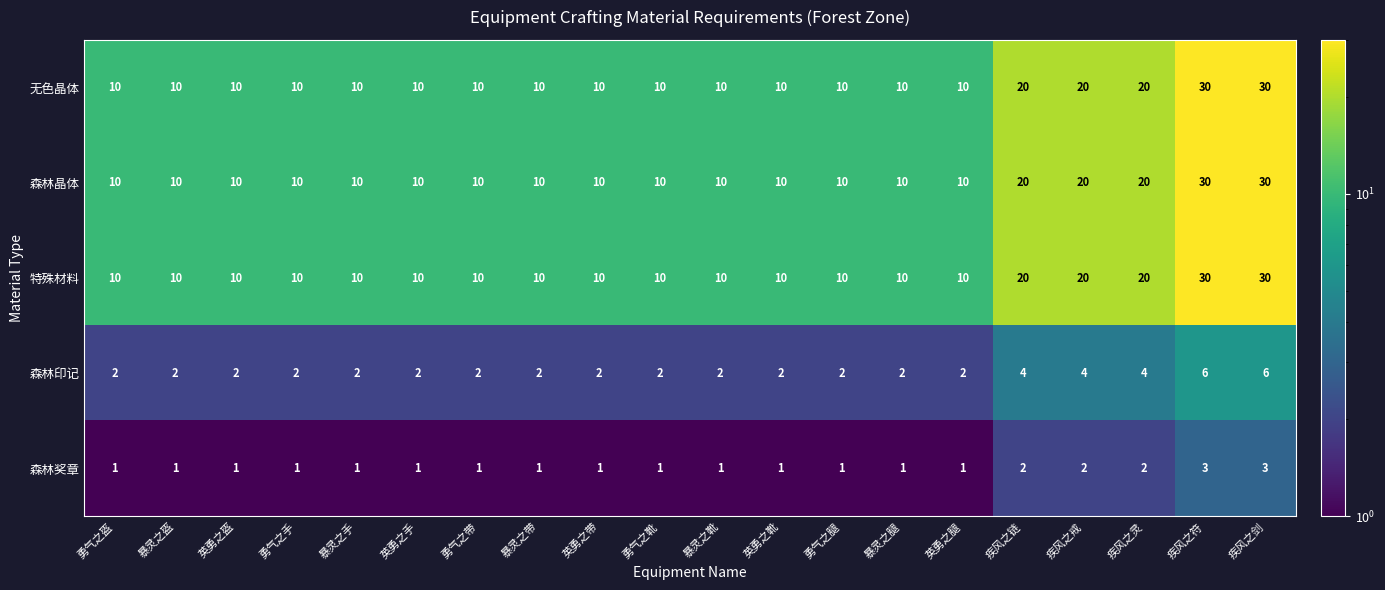

What is the difference between the highest and lowest values at 英勇之带?

9